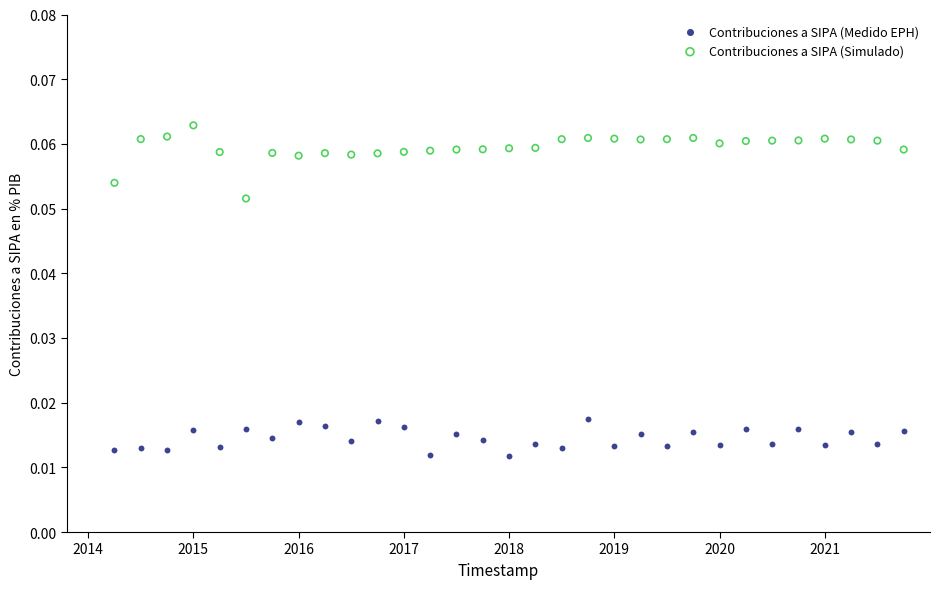

Across all data points, what is the range of X values (max minus min)?

7.5